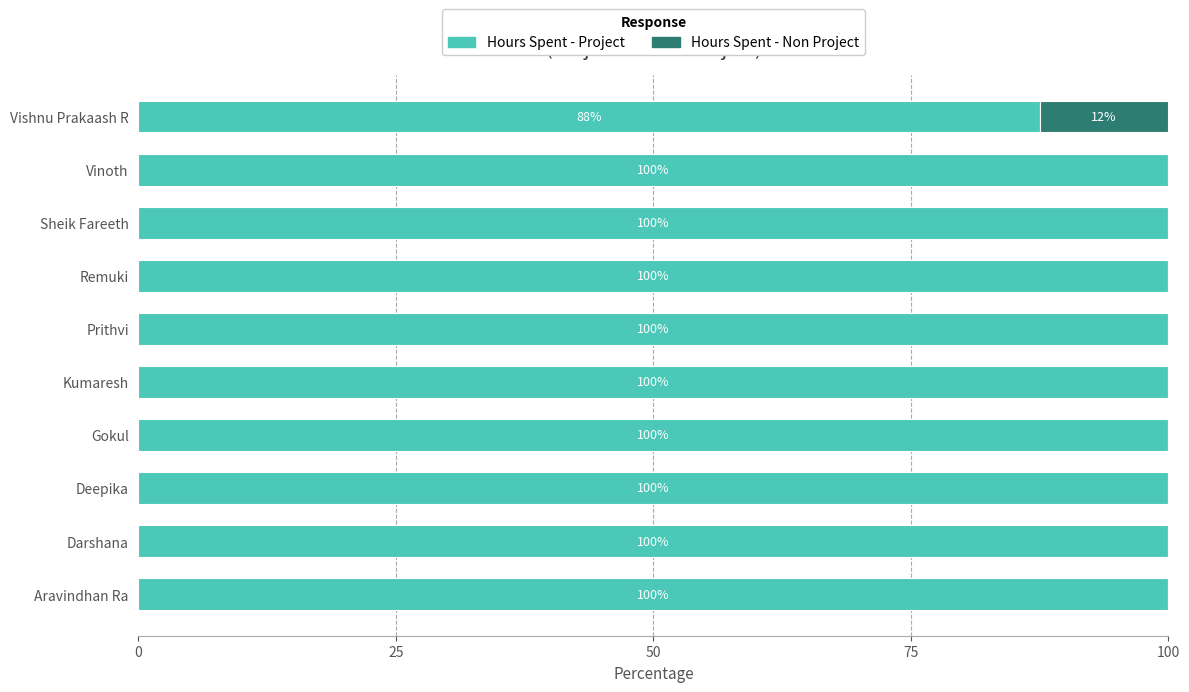

The Hours Spent - Project series shows 40.1 at Aravindhan Ra. True or false?

False